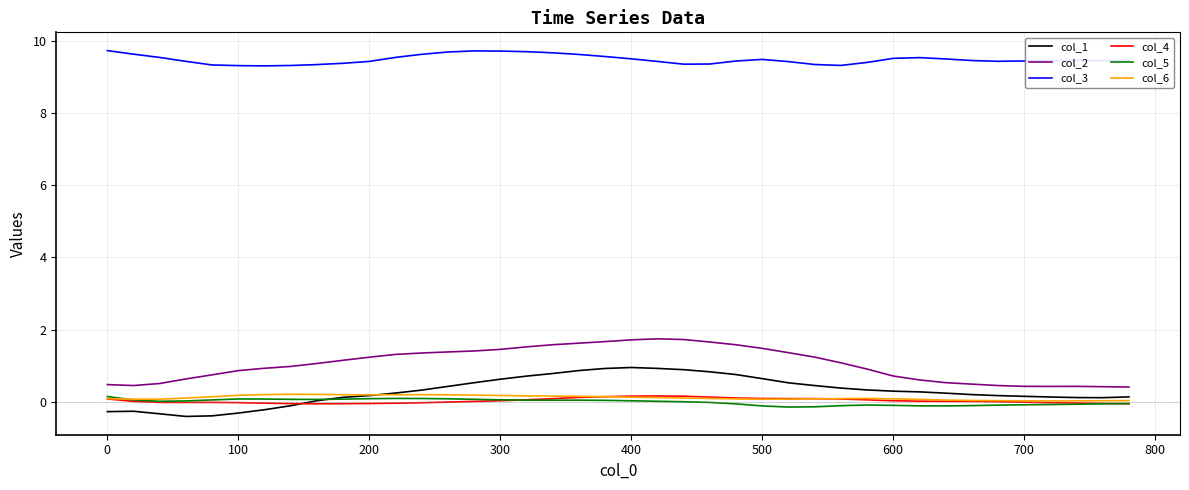

True or false: col_6 and col_2 cross at least once.

False